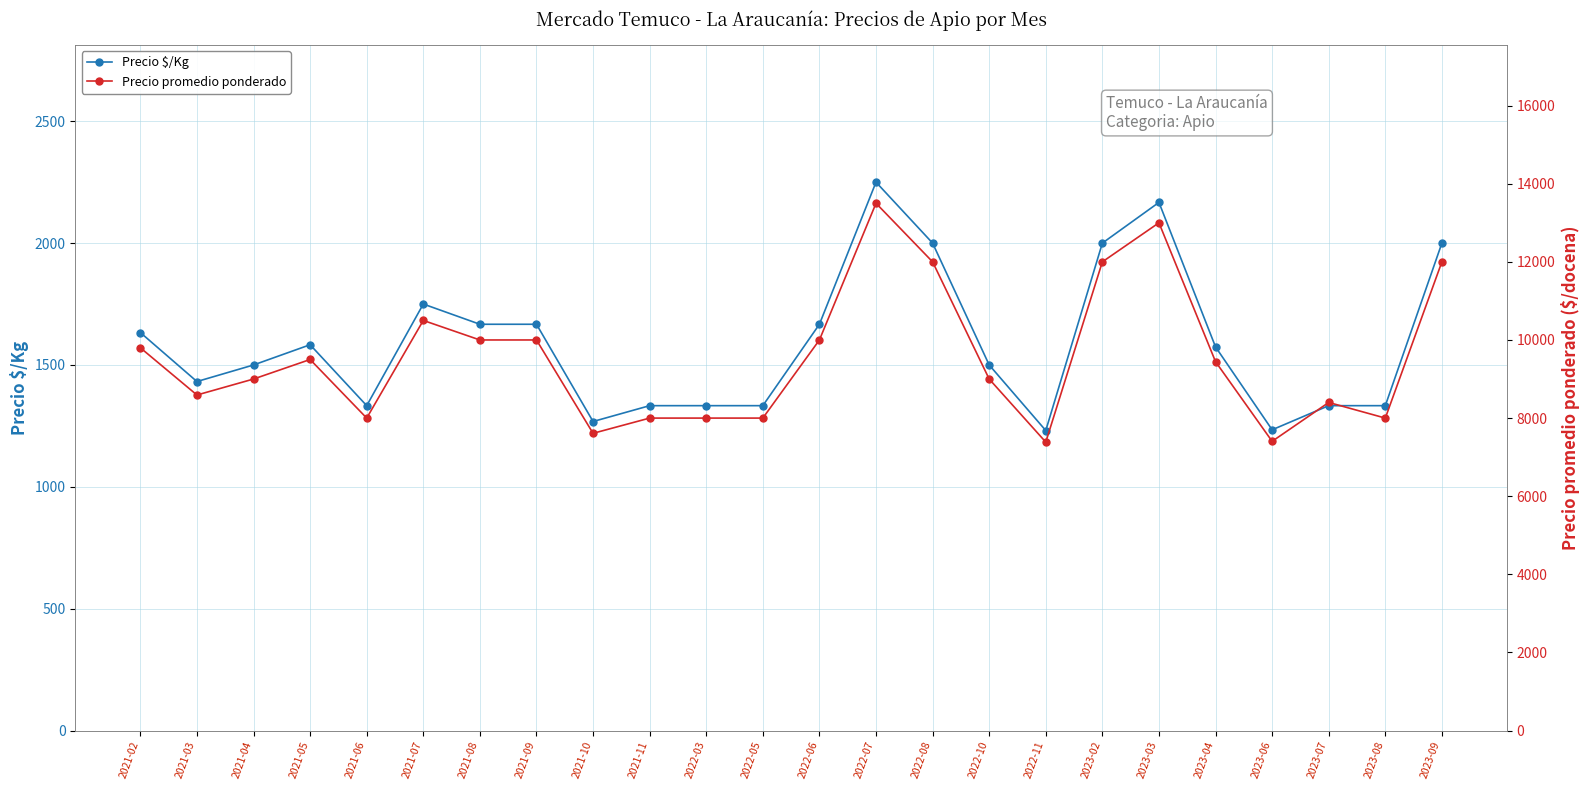

What is the sum of all Precio promedio ponderado values?

229135